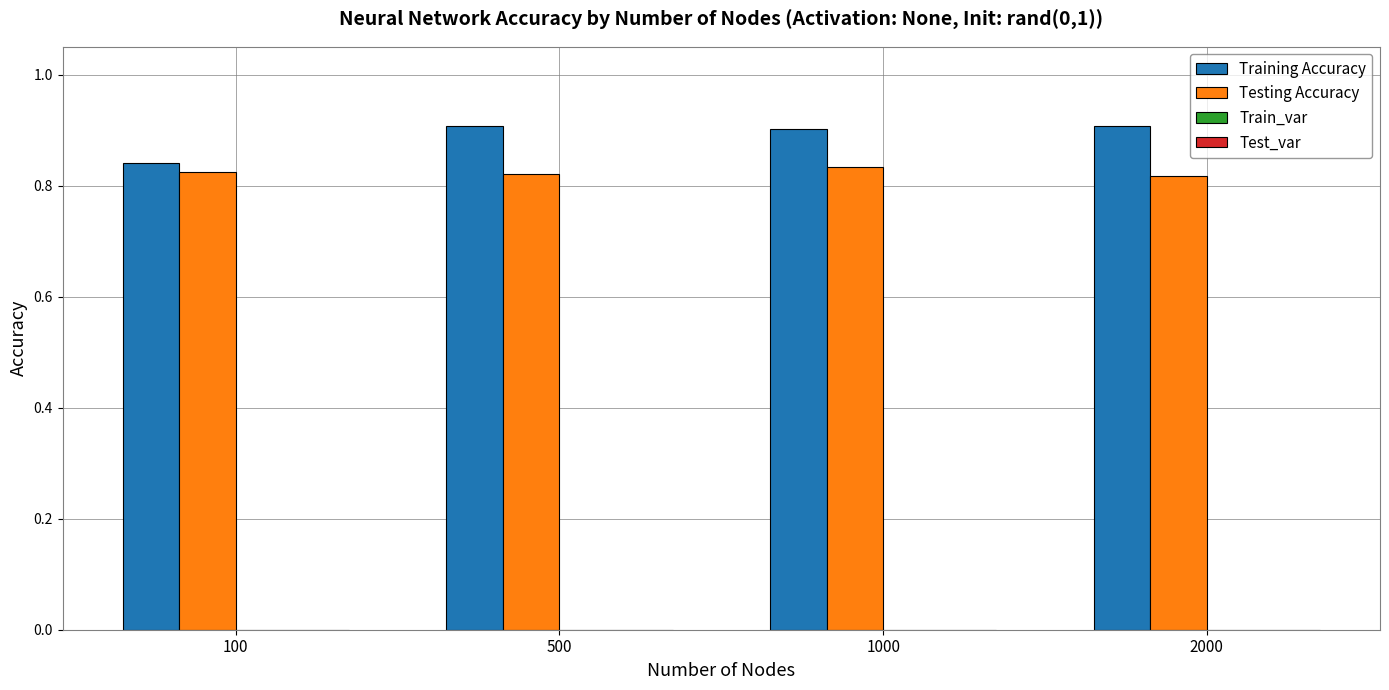

What is the approximate value of Training Accuracy at 1000?

0.9